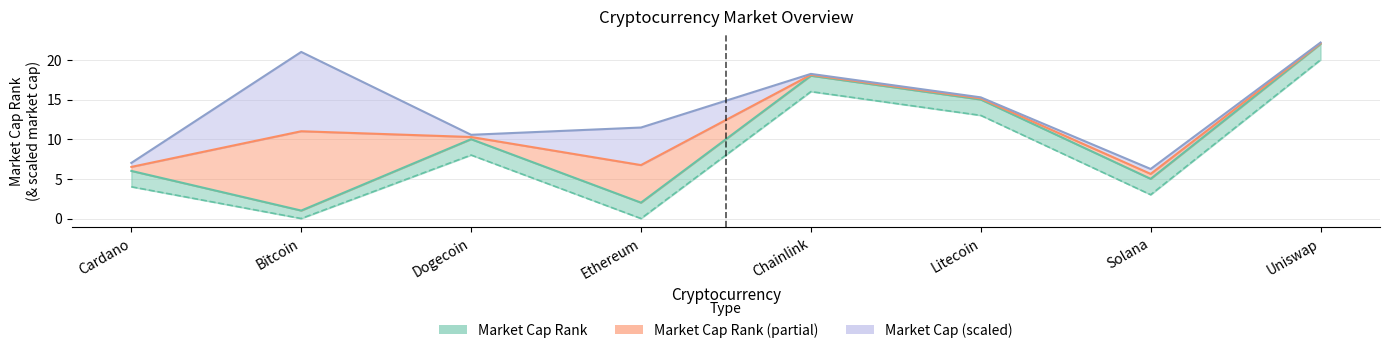

What is the maximum value shown in the chart?

22